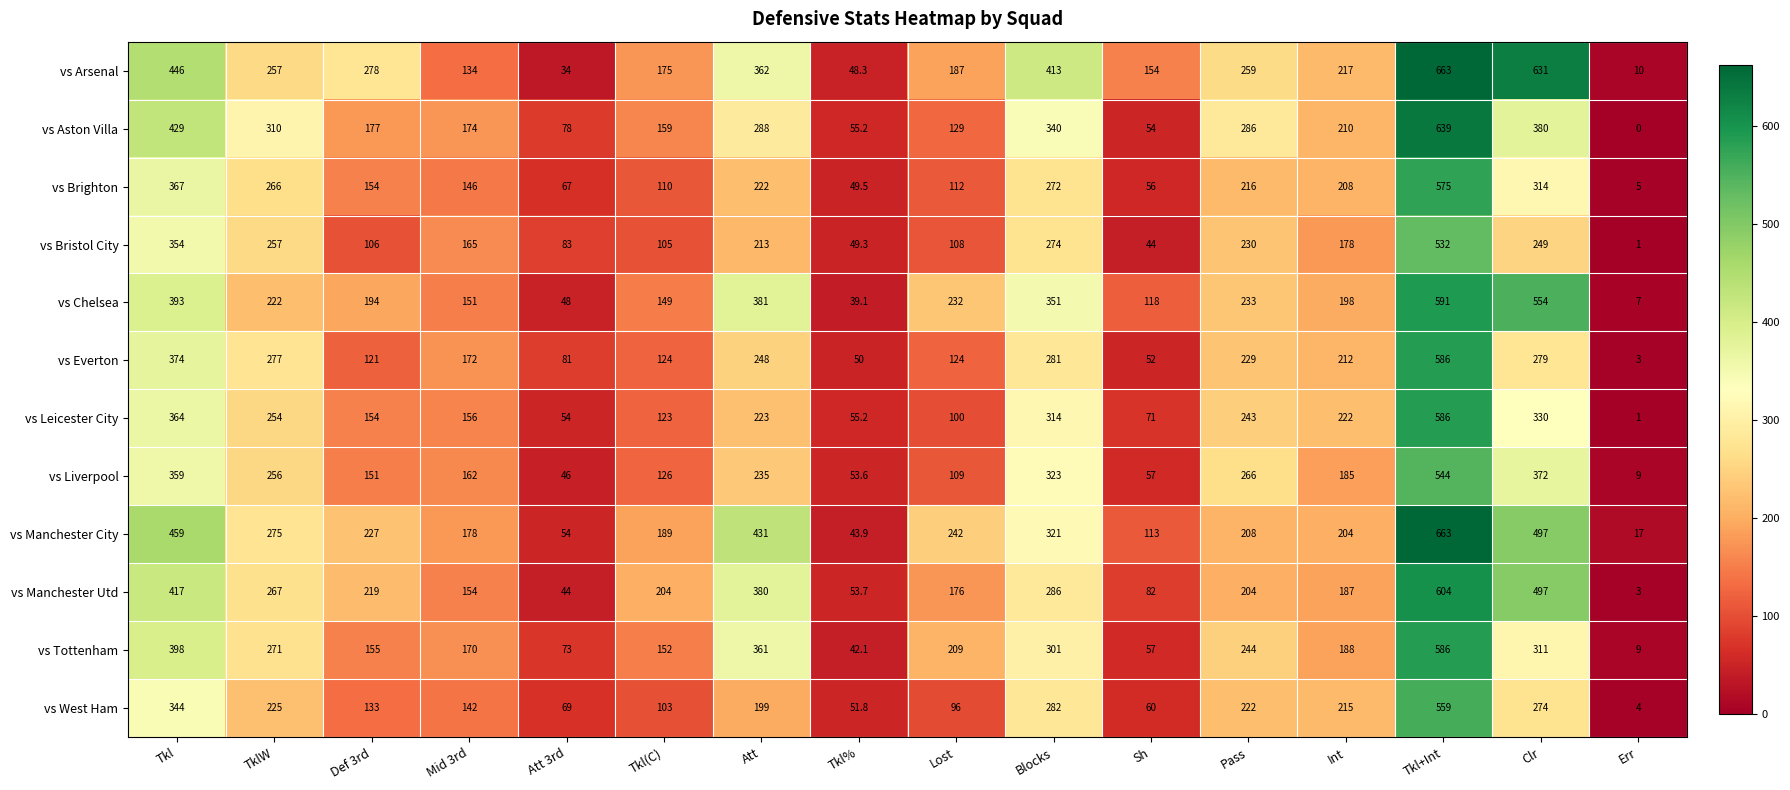

What is the difference between the vs Brighton values at Tkl% and Tkl+Int?

525.5